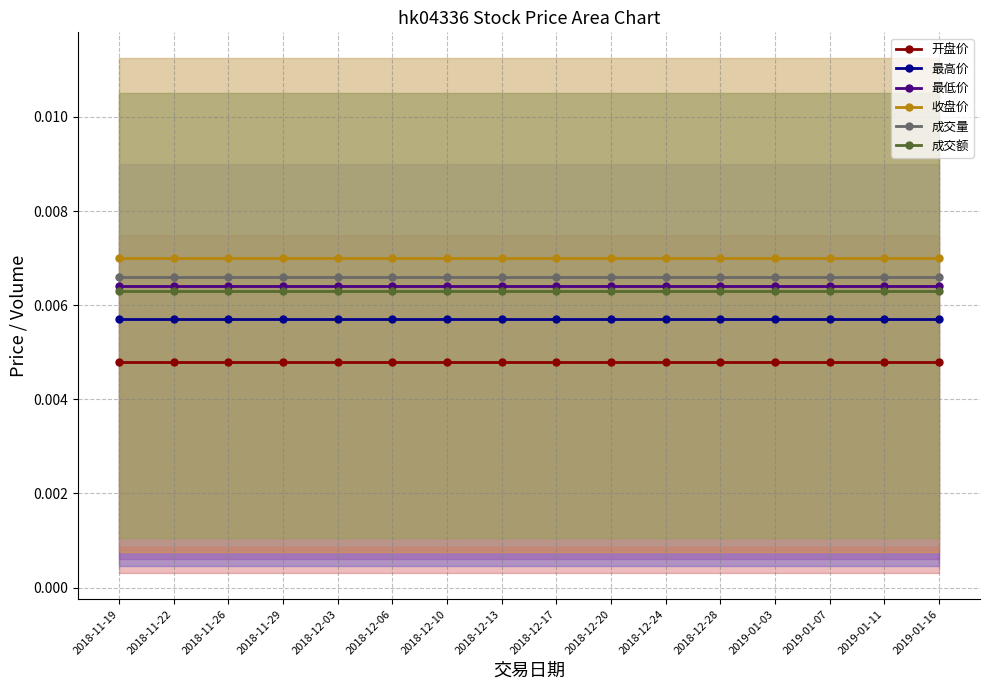

The value of 最低价 at 2018-12-28 is 0.0. True or false?

False